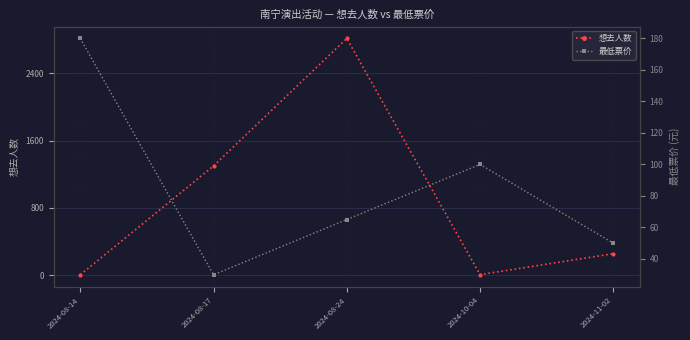

True or false: 最低票价 and 想去人数 intersect in this chart.

True